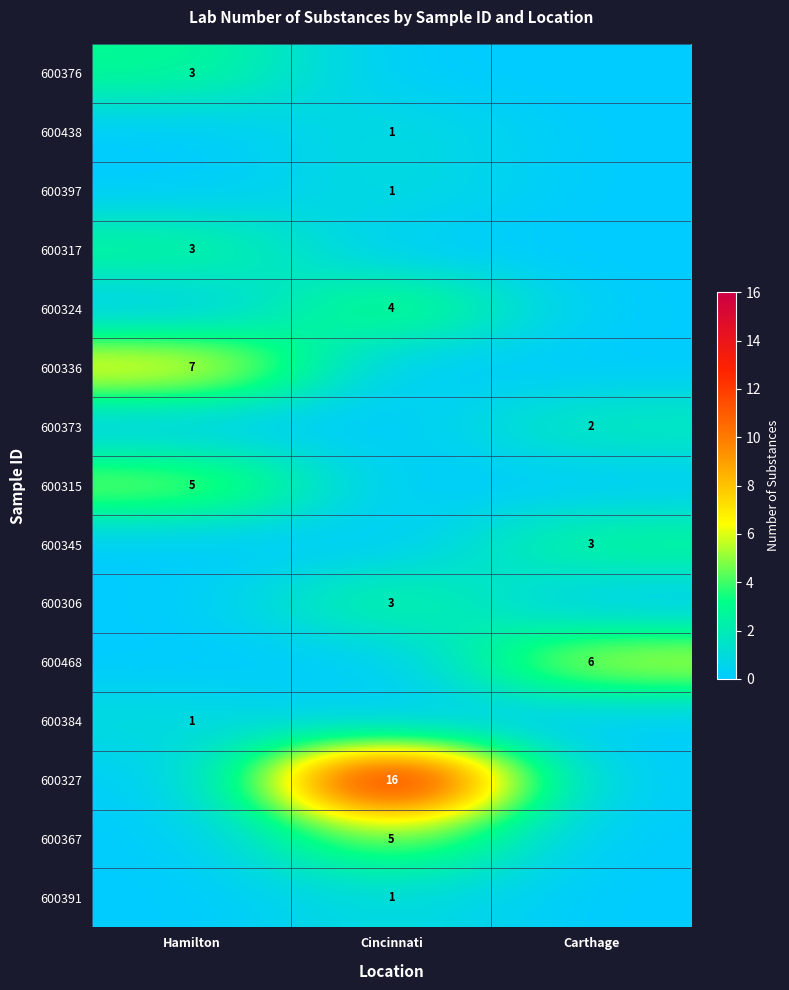

What is the difference between the highest and lowest values at Hamilton?

7